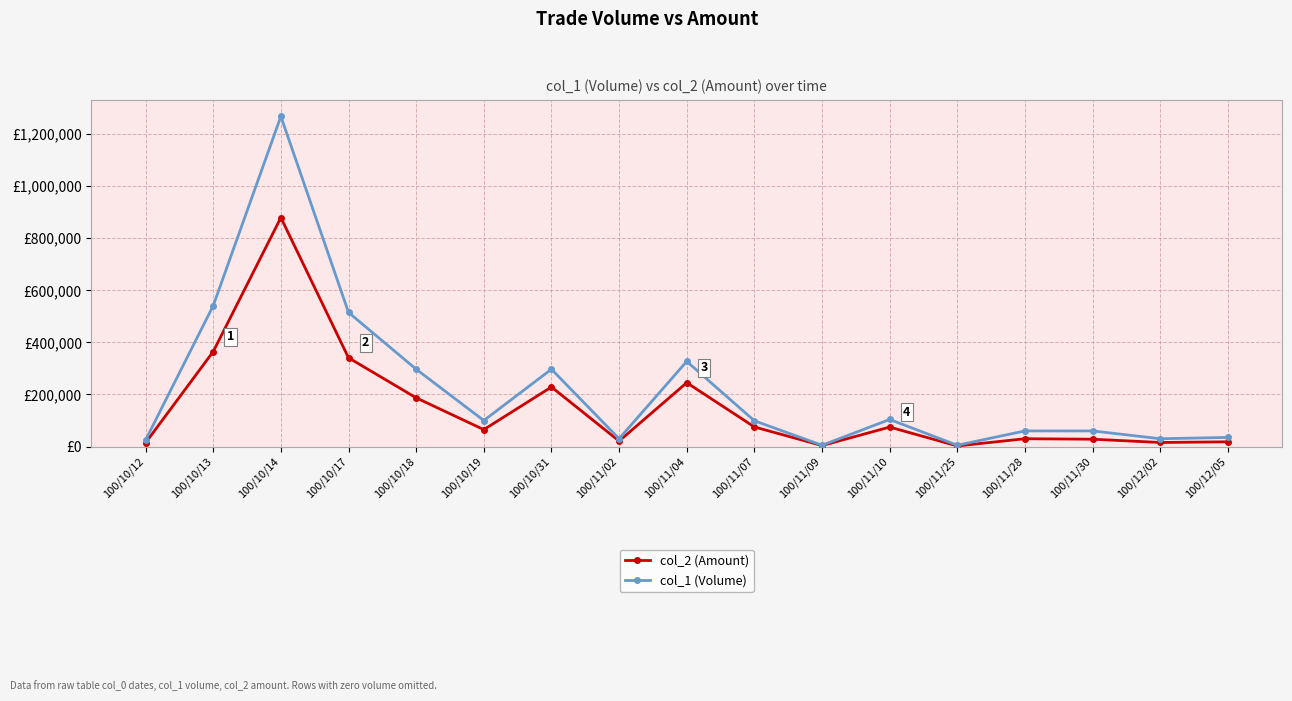

At which category does col_1 (Volume) reach its first local peak?

100/10/14